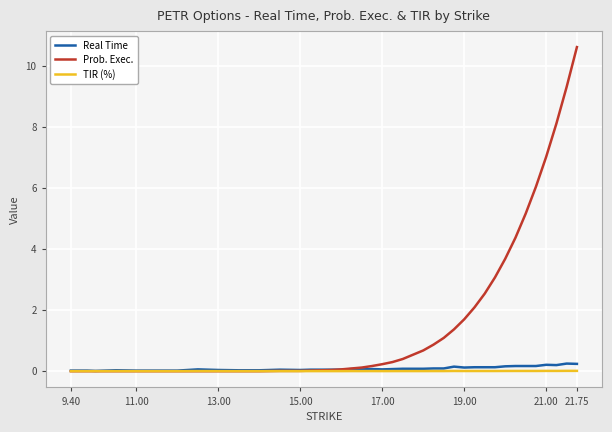

Is this an area chart (filled region under the line)?

No